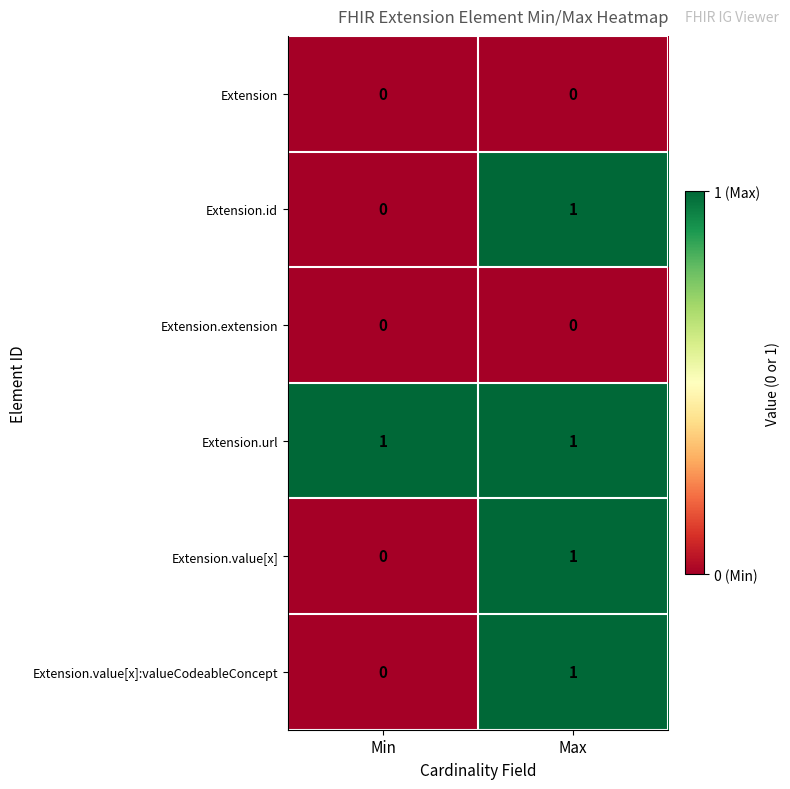

Reading right to left, extract all data points from this chart.

Extension: Max=0	Min=0
Extension.id: Max=1	Min=0
Extension.extension: Max=0	Min=0
Extension.url: Max=1	Min=1
Extension.value[x]: Max=1	Min=0
Extension.value[x]:valueCodeableConcept: Max=1	Min=0